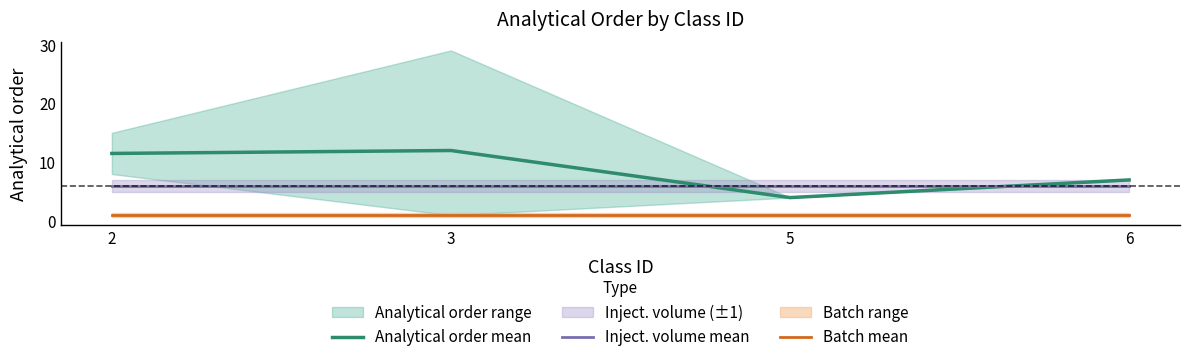

Reading right to left, transcribe all the data shown in this chart.

Analytical order mean: 7.0	4.0	12.0	11.5
Inject. volume mean: 6.0	6.0	6.0	6.0
Batch mean: 1.0	1.0	1.0	1.0